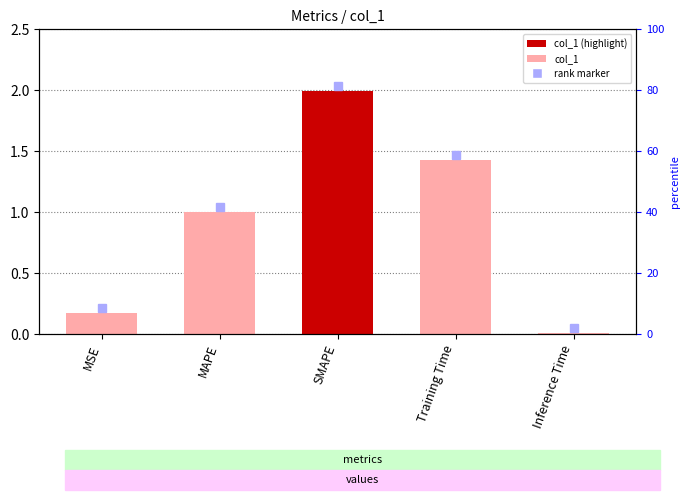

What position from the left is SMAPE?

3